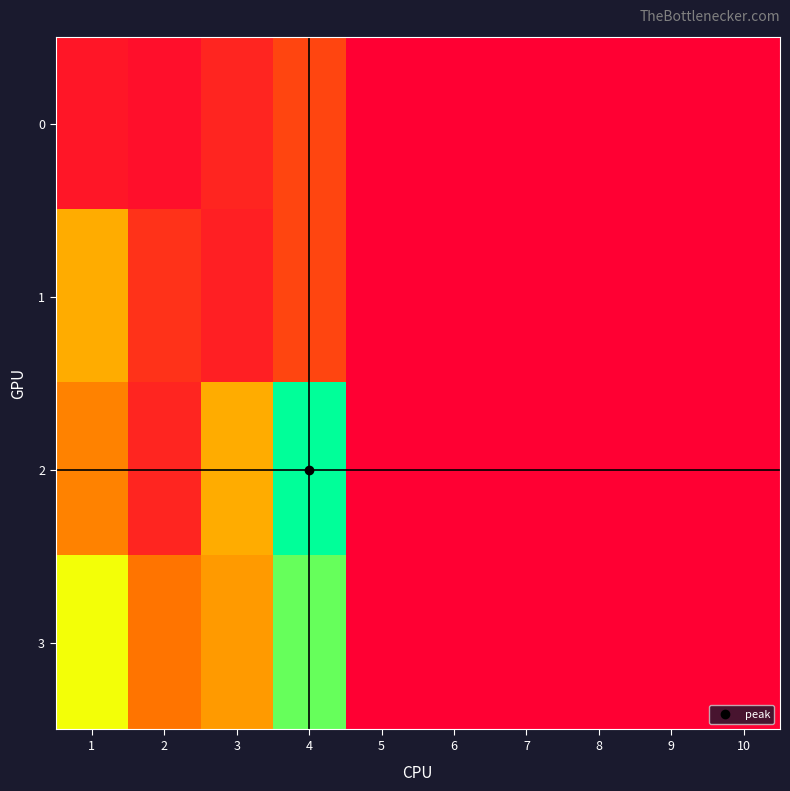

At which category is the sum across all series the highest?

4